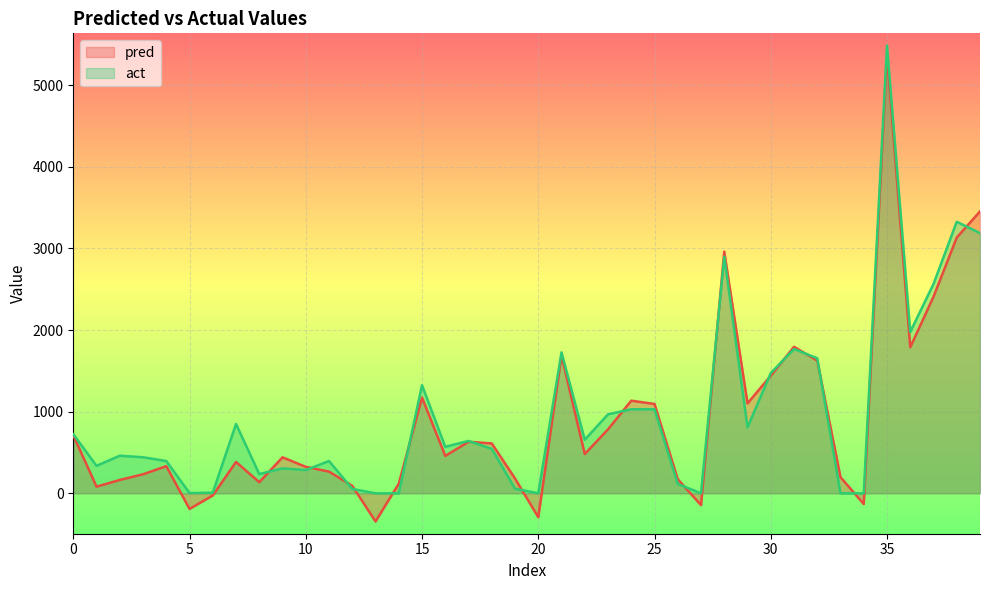

How many lines are shown in the chart?

2